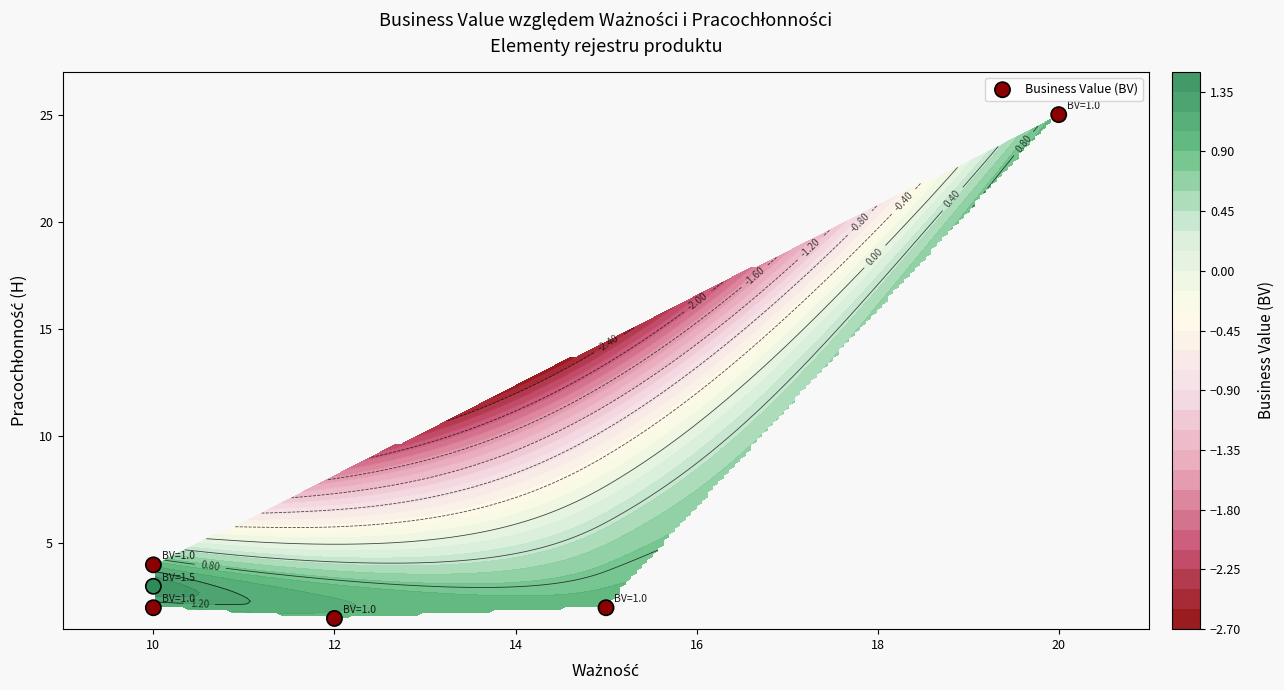

What is the sum of all values?

37.5